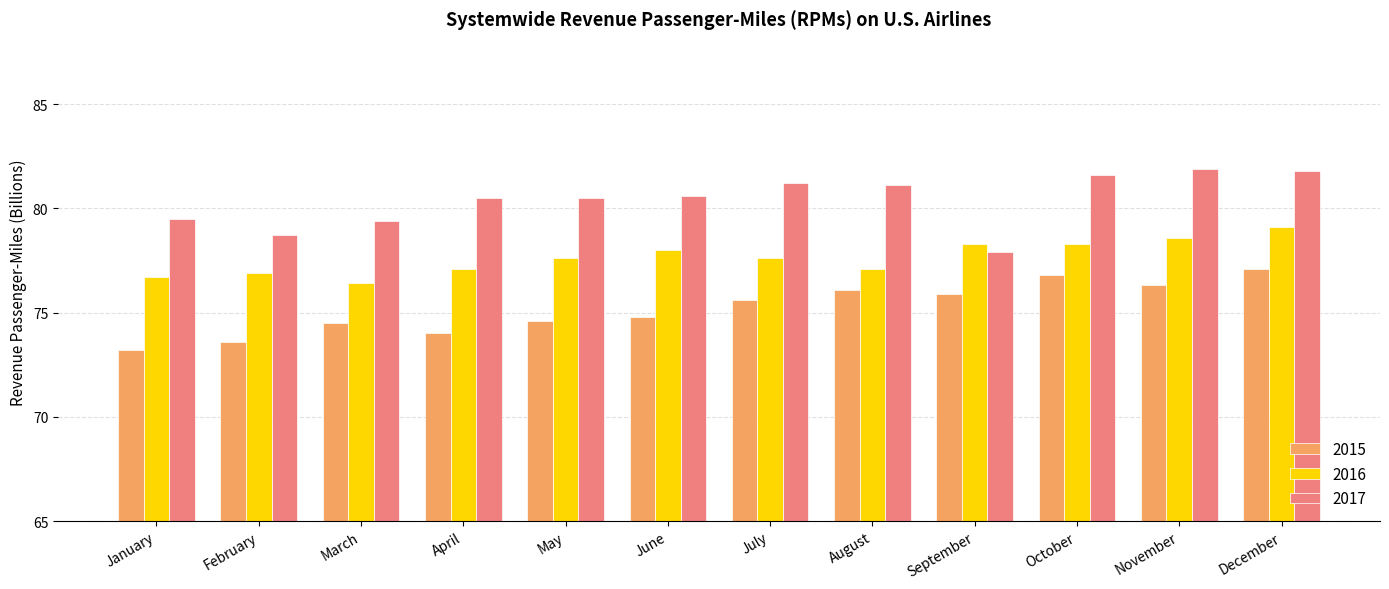

What is the minimum value for 2017?

77.9